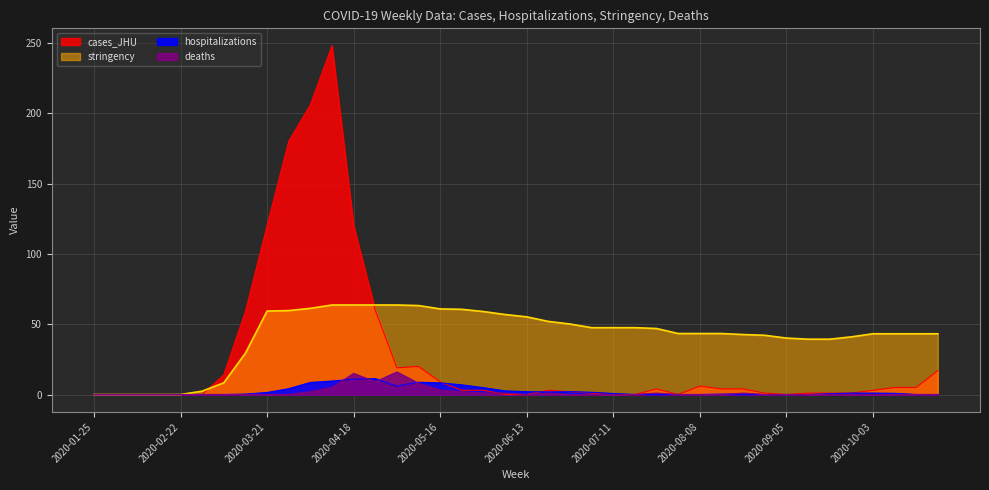

Reading right to left, extract all data points from this chart.

cases_JHU: 17.0	5.0	5.0	3.0	1.0	1.0	1.0	0.0	1.0	4.0	4.0	6.0	0.0	4.0	0.0	0.0	1.0	2.0	3.0	0.0	0.0	3.0	3.0	9.0	20.0	19.0	60.0	120.0	248.0	206.0	180.0	120.0	59.0	14.0	0.0	0.0	0.0	0.0	0.0	0.0
hospitalizations: 0.0	0.0	0.9	1.0	1.0	0.6	0.0	0.0	0.0	0.1	0.3	0.0	0.0	0.0	0.0	0.7	1.6	2.0	1.9	2.0	2.6	4.9	6.9	8.3	8.7	6.0	11.3	10.9	9.6	8.6	4.1	1.4	0.3	0.0	0.0	0.0	0.0	0.0	0.0	0.0
stringency: 43.2	43.2	43.2	43.2	41.0	39.3	39.3	40.1	42.1	42.7	43.4	43.4	43.4	46.9	47.5	47.5	47.5	50.1	52.0	55.2	56.9	59.0	60.6	60.9	63.3	63.7	63.7	63.7	63.7	61.3	59.7	59.4	29.4	8.3	2.4	0.0	0.0	0.0	0.0	0.0
deaths: 0.0	0.0	0.0	0.0	0.0	0.0	0.0	0.0	0.0	1.0	0.0	0.0	0.0	1.0	0.0	0.0	0.0	0.0	1.0	0.0	1.0	1.0	2.0	3.0	8.0	16.0	9.0	15.0	5.0	2.0	0.0	0.0	0.0	0.0	0.0	0.0	0.0	0.0	0.0	0.0